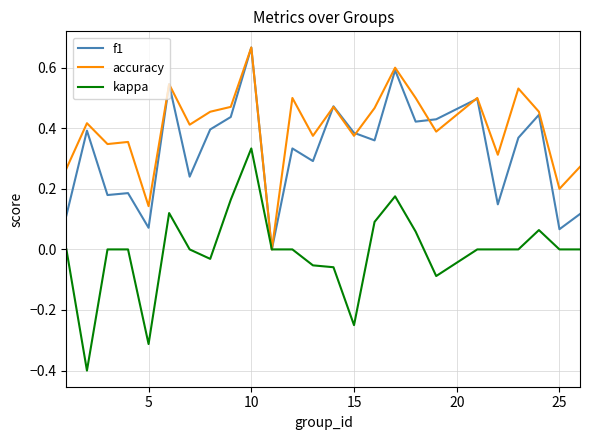

Count the number of data series in this chart.

3